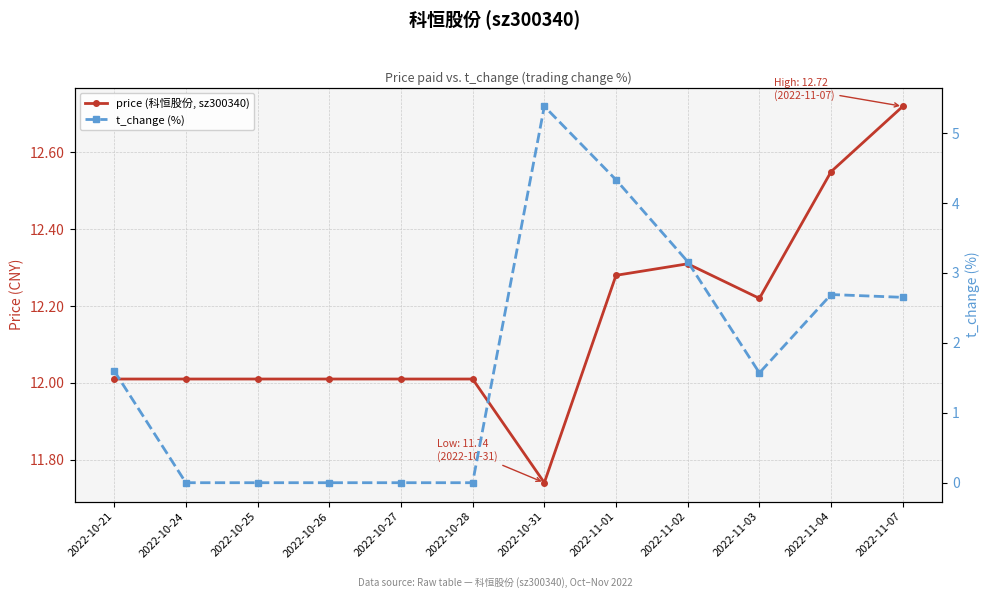

Reading left to right, what are all the values shown in this chart?

price (科恒股份, sz300340): 2022-10-21=12.0	2022-10-24=12.0	2022-10-25=12.0	2022-10-26=12.0	2022-10-27=12.0	2022-10-28=12.0	2022-10-31=11.7	2022-11-01=12.3	2022-11-02=12.3	2022-11-03=12.2	2022-11-04=12.6	2022-11-07=12.7
t_change (%): 2022-10-21=1.6	2022-10-24=0.0	2022-10-25=0.0	2022-10-26=0.0	2022-10-27=0.0	2022-10-28=0.0	2022-10-31=5.4	2022-11-01=4.3	2022-11-02=3.2	2022-11-03=1.6	2022-11-04=2.7	2022-11-07=2.6